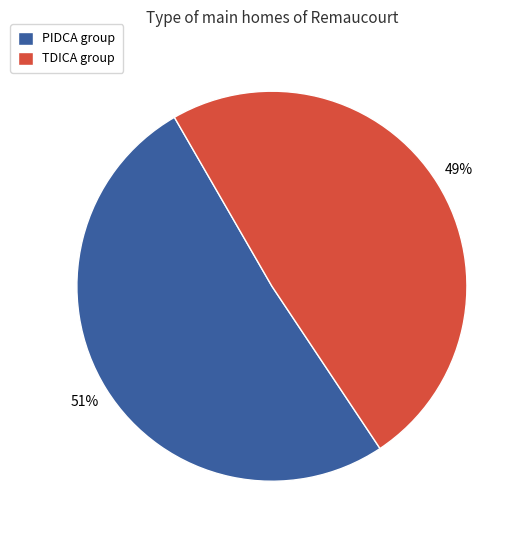

Is it true that TDICA group is 49% of the pie?

True